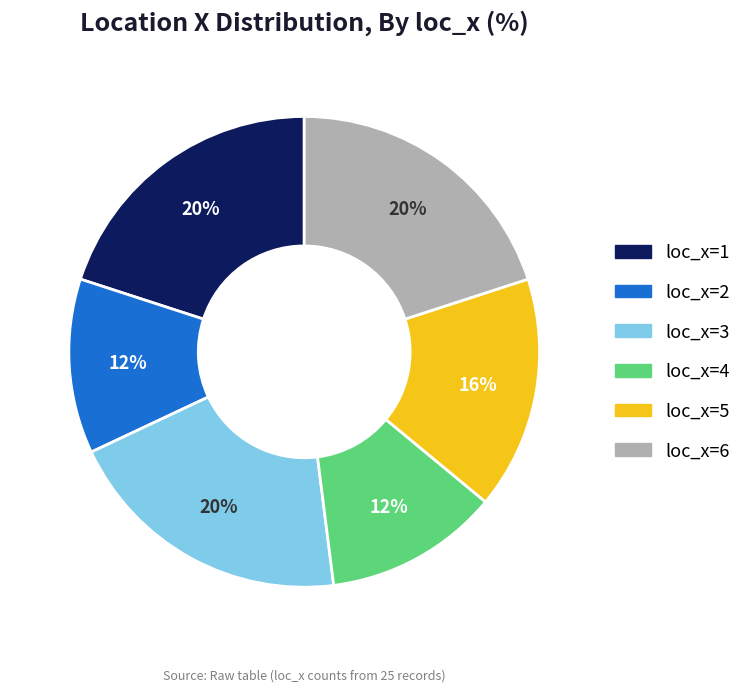

To the nearest percent, what is the combined percentage of loc_x=3 and loc_x=4?

32%